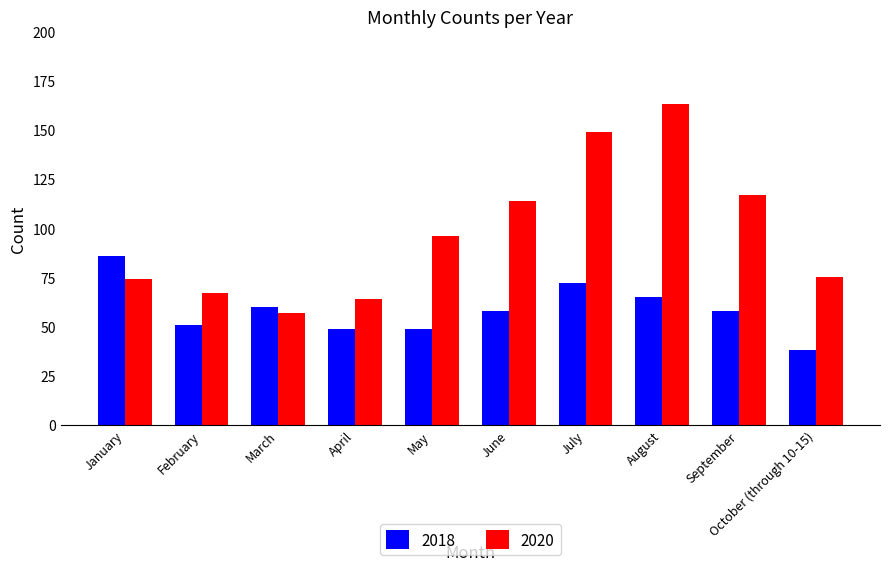

At which label does 2018 reach its peak?

January